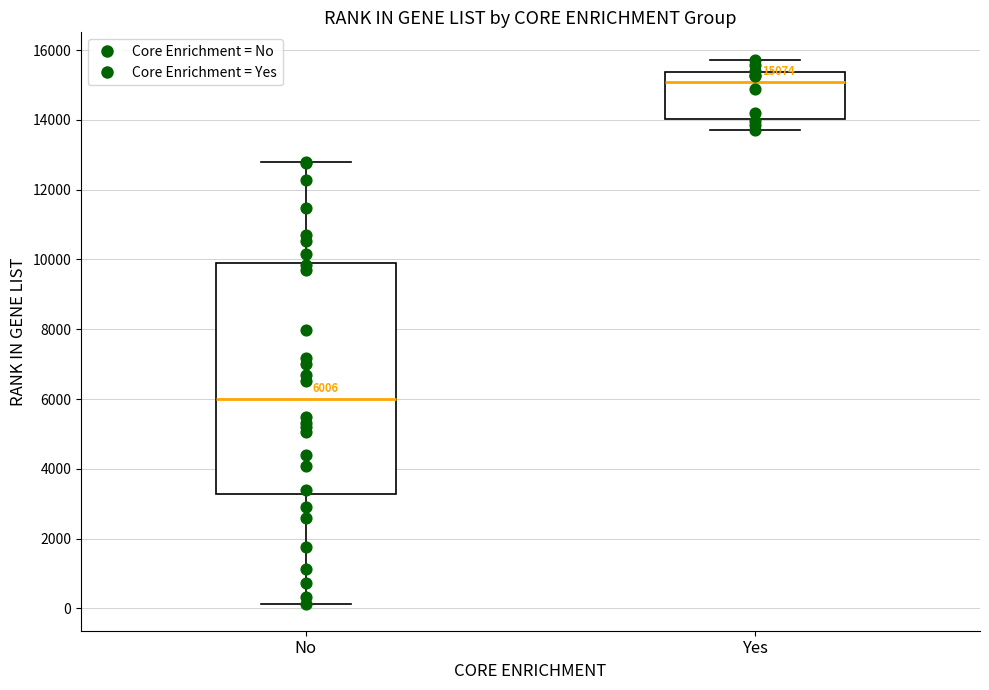

Which box is the tallest, from its lower edge to its upper edge?

No